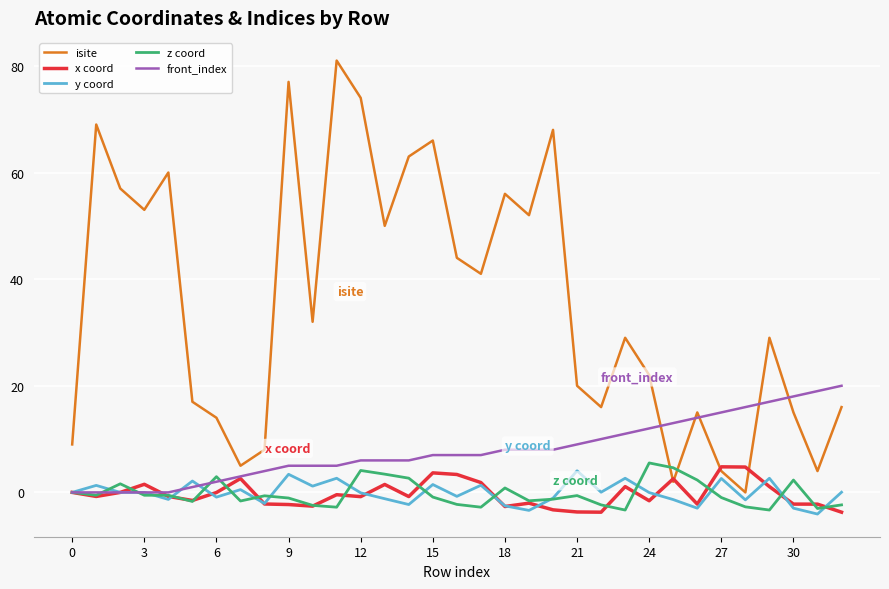

Which series has the largest total across all categories?

isite